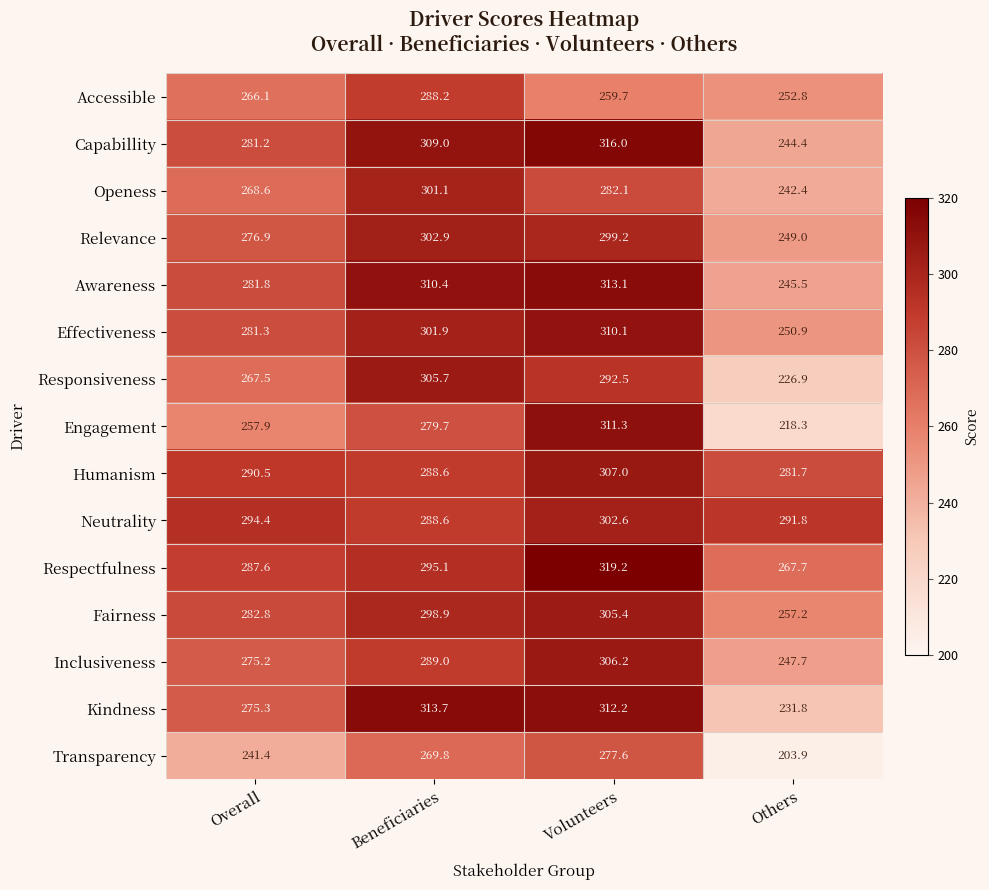

The Inclusiveness series shows 275.2 at Overall. True or false?

True